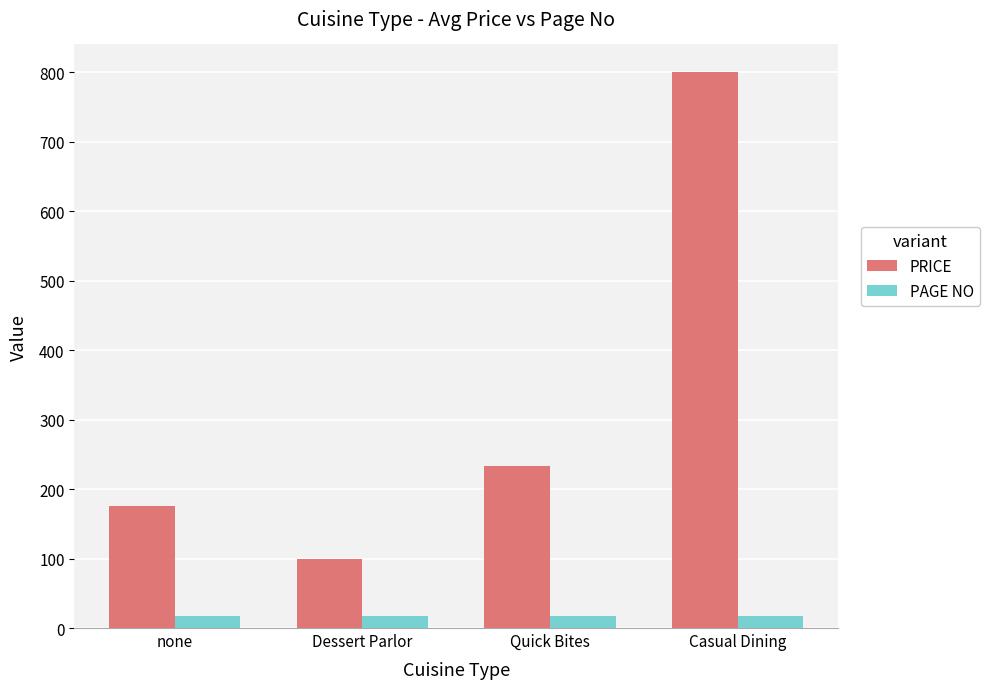

Reading left to right, what are all the values shown in this chart?

PRICE: 175.0	100.0	233.3	800.0
PAGE NO: 17.0	17.0	17.0	17.0